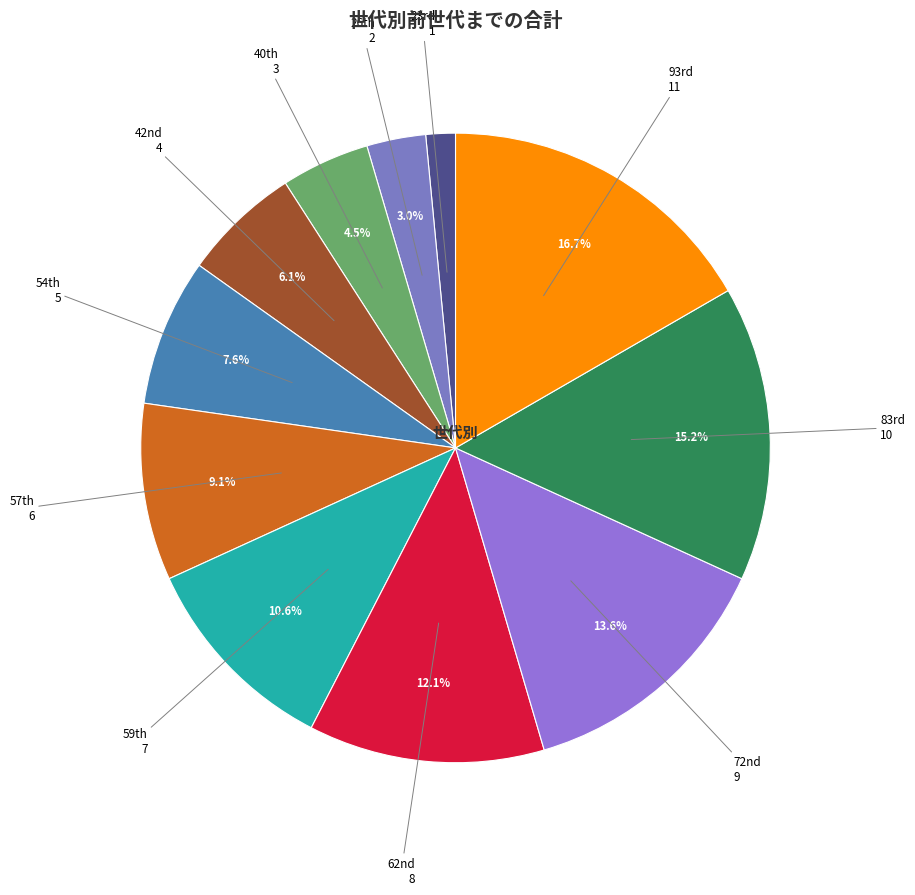

Is there a majority slice in this chart?

No